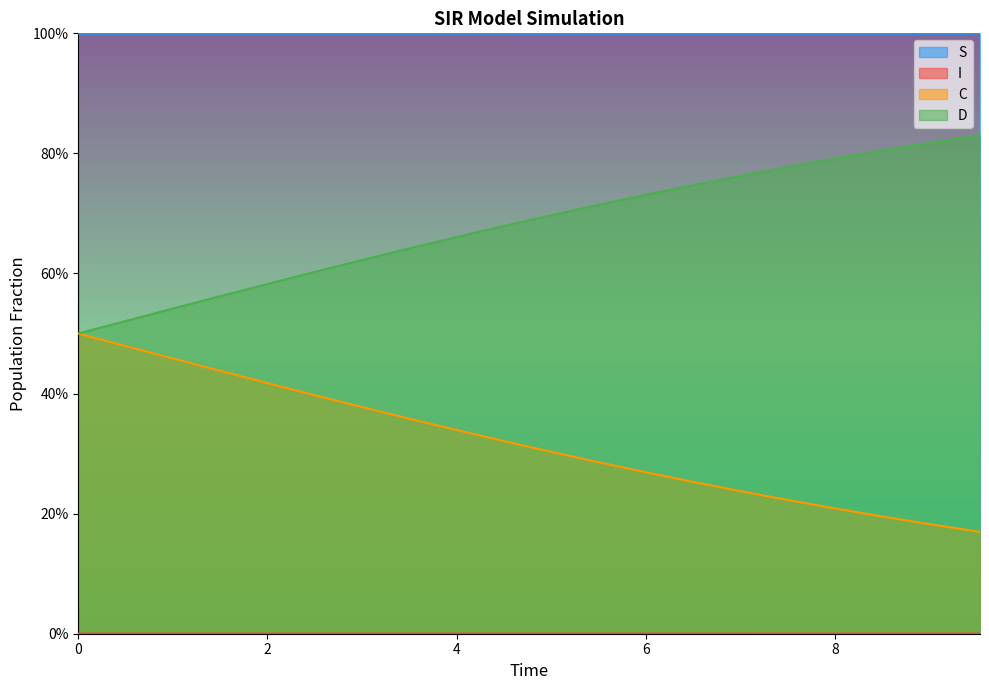

Between 3.0100334448160533 and 8.02675585284281, which is larger?

3.0100334448160533